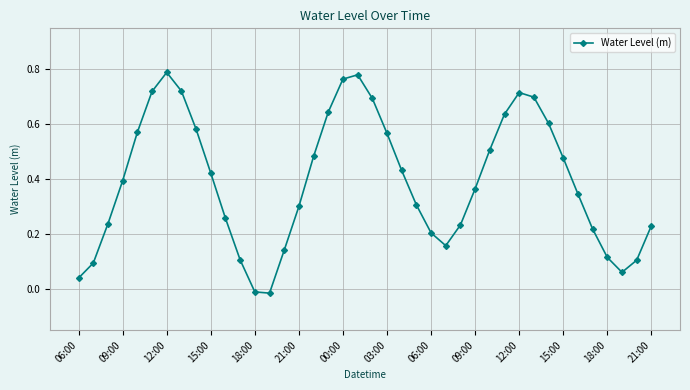

How many points are higher than both their immediate neighbors (excluding endpoints)?

3